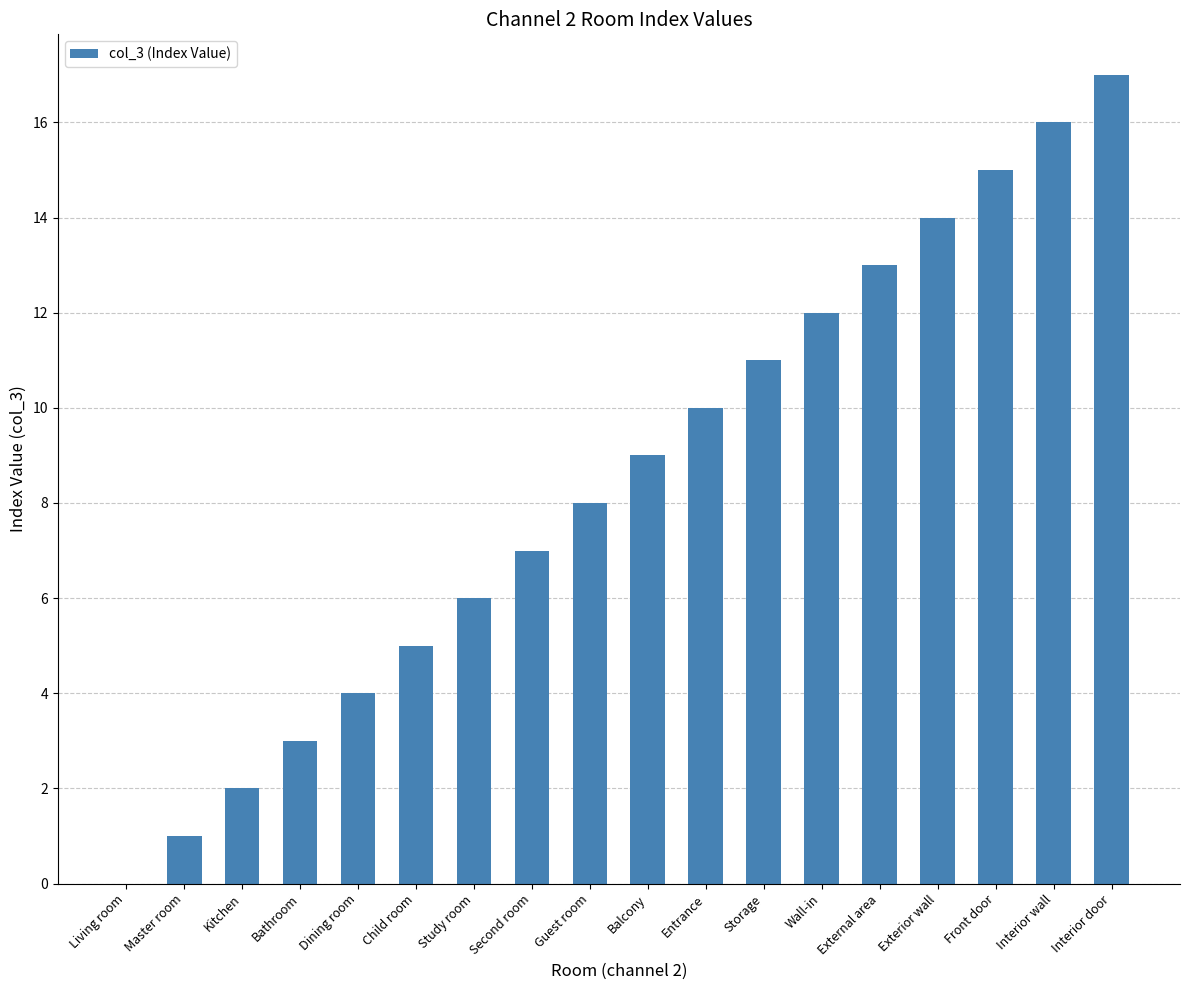

What is the maximum value shown in the chart?

17